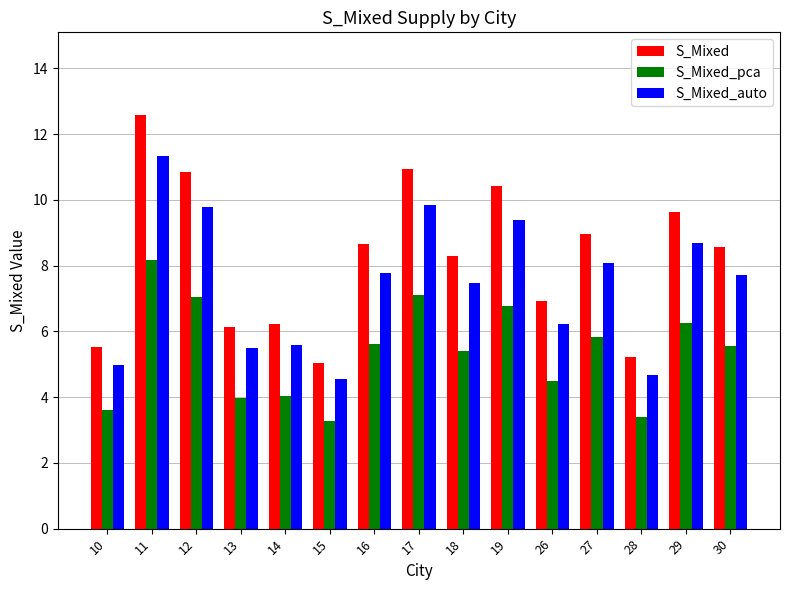

Which series has the largest range (max minus min)?

S_Mixed